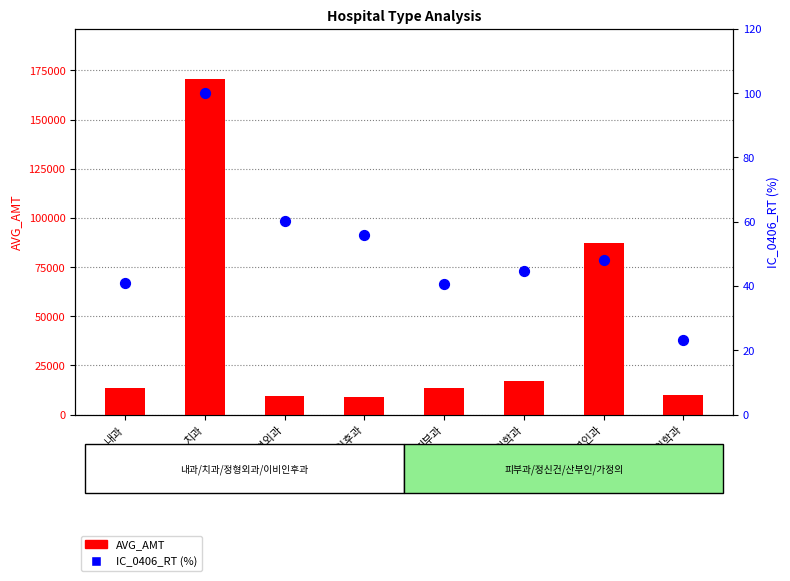

What are all the series names shown in the legend?

AVG_AMT, IC_0406_RT (%)